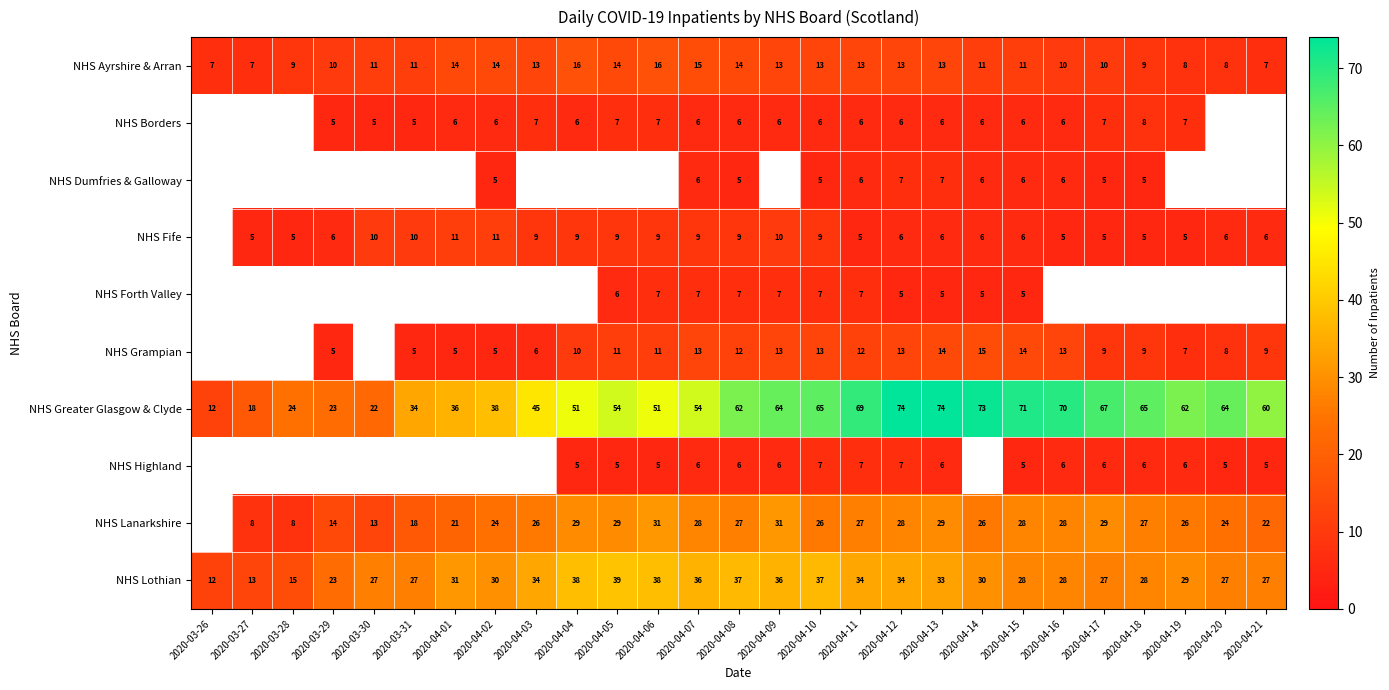

True or false: NHS Borders has a value of 5 at 2020-04-18.

False